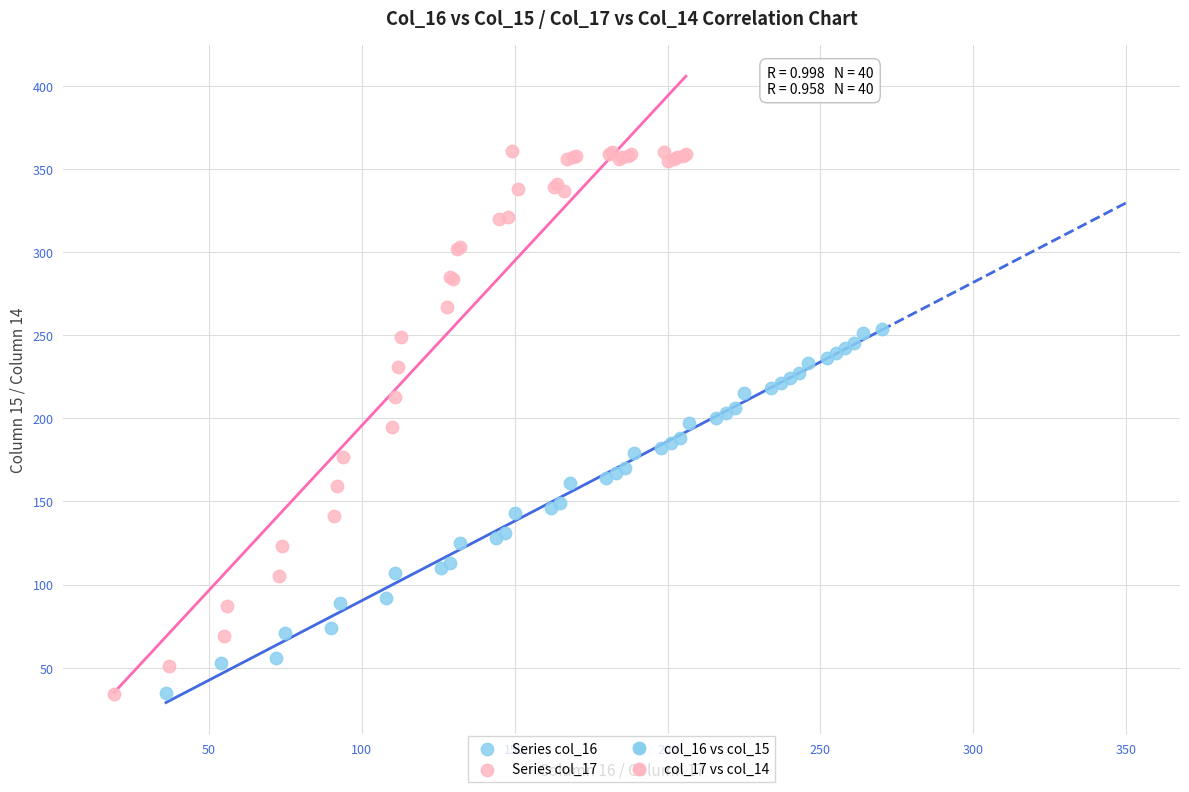

Which series reaches the maximum Y coordinate?

Series col_17